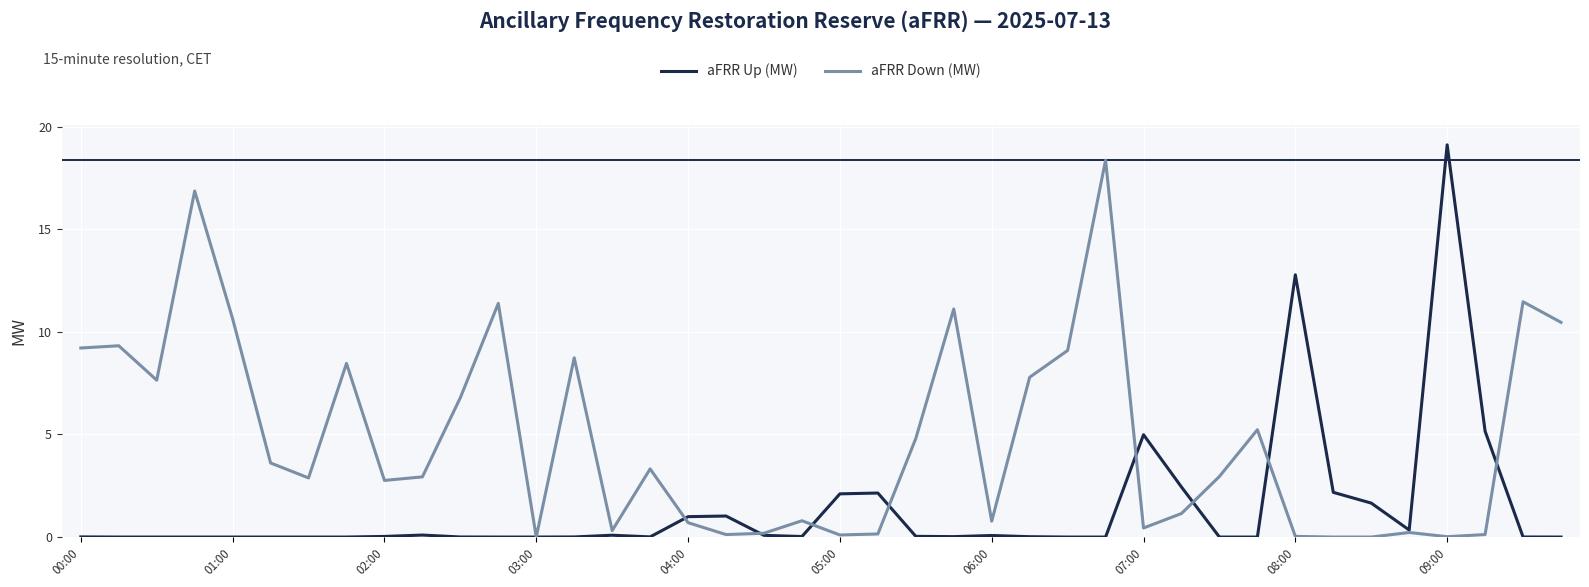

What is the maximum value for aFRR Up (MW)?

19.1